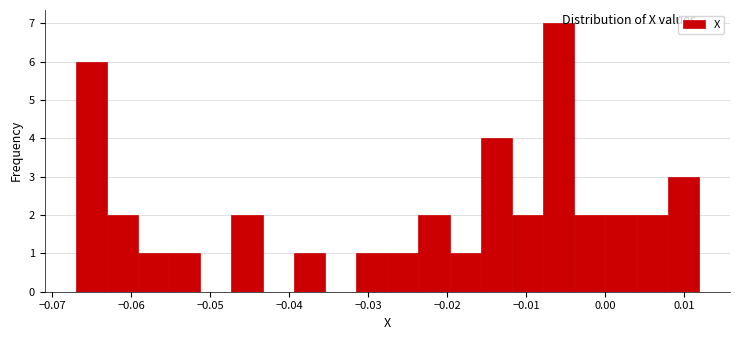

Around what value on the x-axis is the tallest bar? Give the approximate position of its centre, as read against the axis.

-0.006